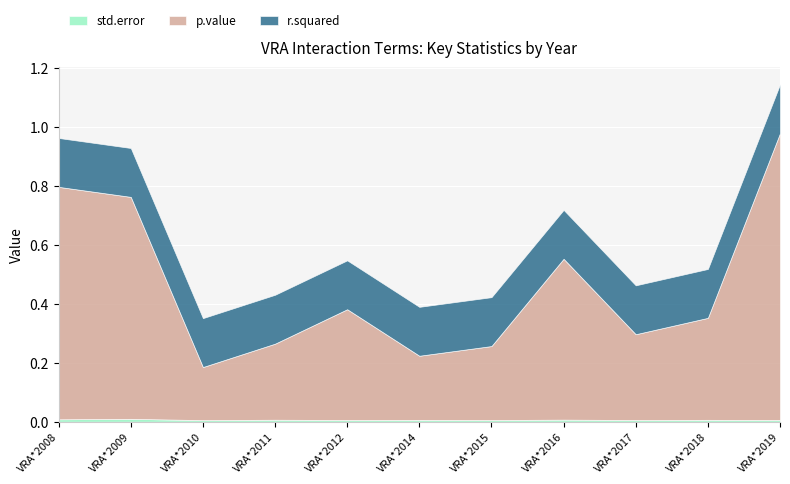

What is the difference between the maximum and minimum values in the p.value series?

0.8